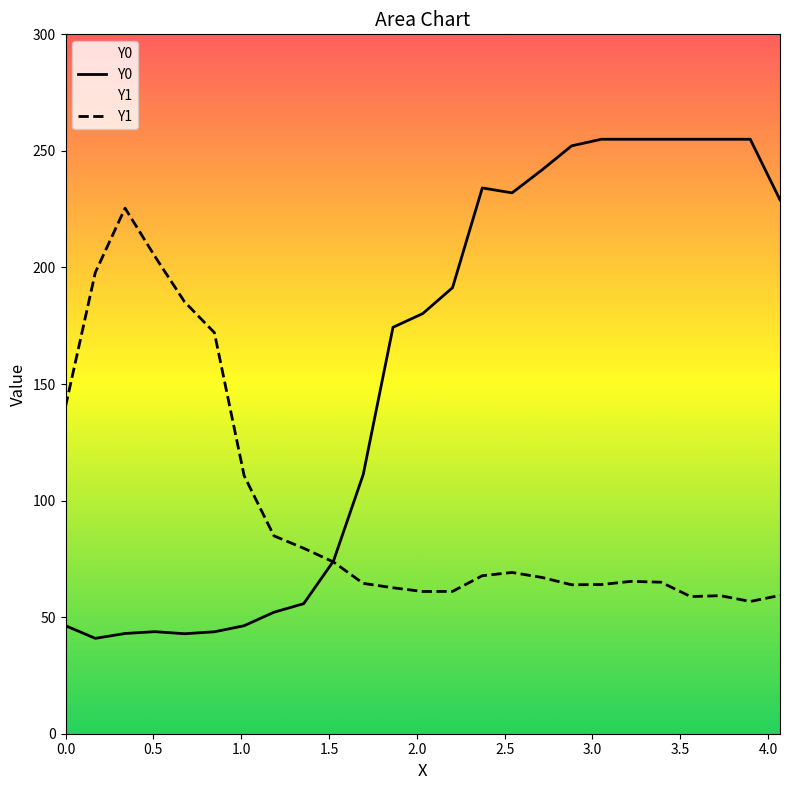

What is the minimum value for Y1?

56.7